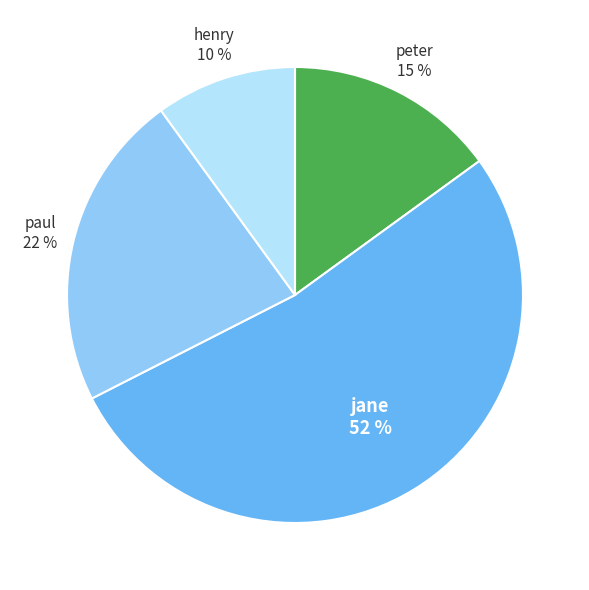

To the nearest percent, what is the difference between the largest and smallest slice percentages?

42%